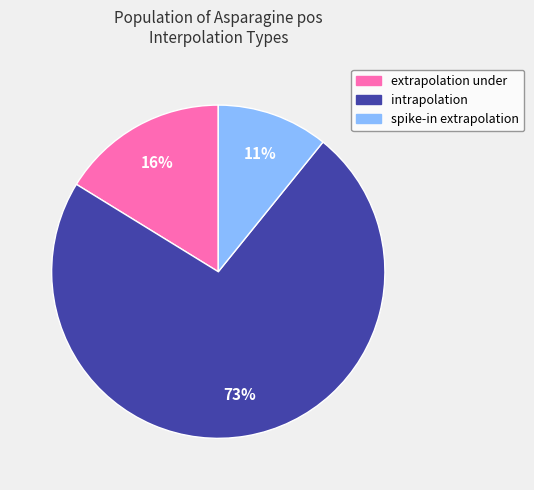

Rank the categories by value from lowest to highest.

spike-in extrapolation, extrapolation under, intrapolation